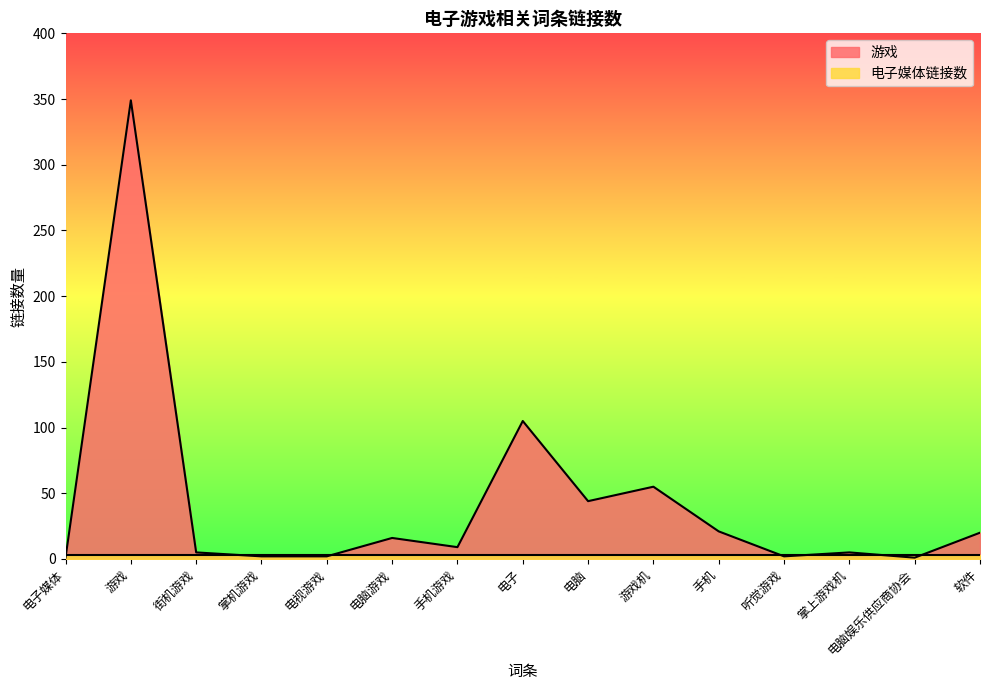

Reading left to right, transcribe all the data shown in this chart.

1	349	5	2	2	16	9	105	44	55	21	2	5	1	20